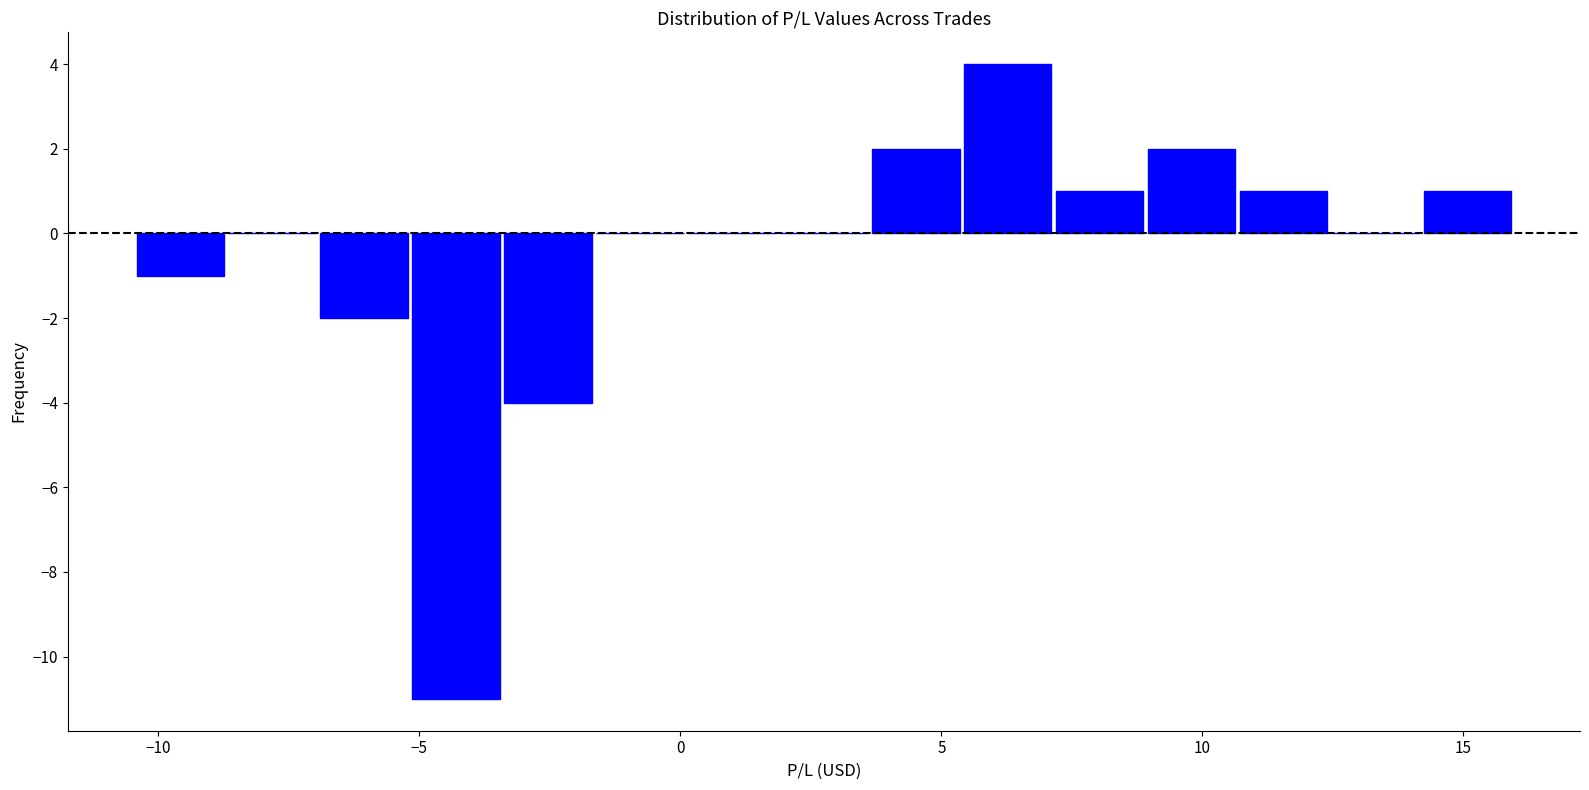

Around what value on the x-axis is the tallest bar? Give the approximate position of its centre, as read against the axis.

6.5